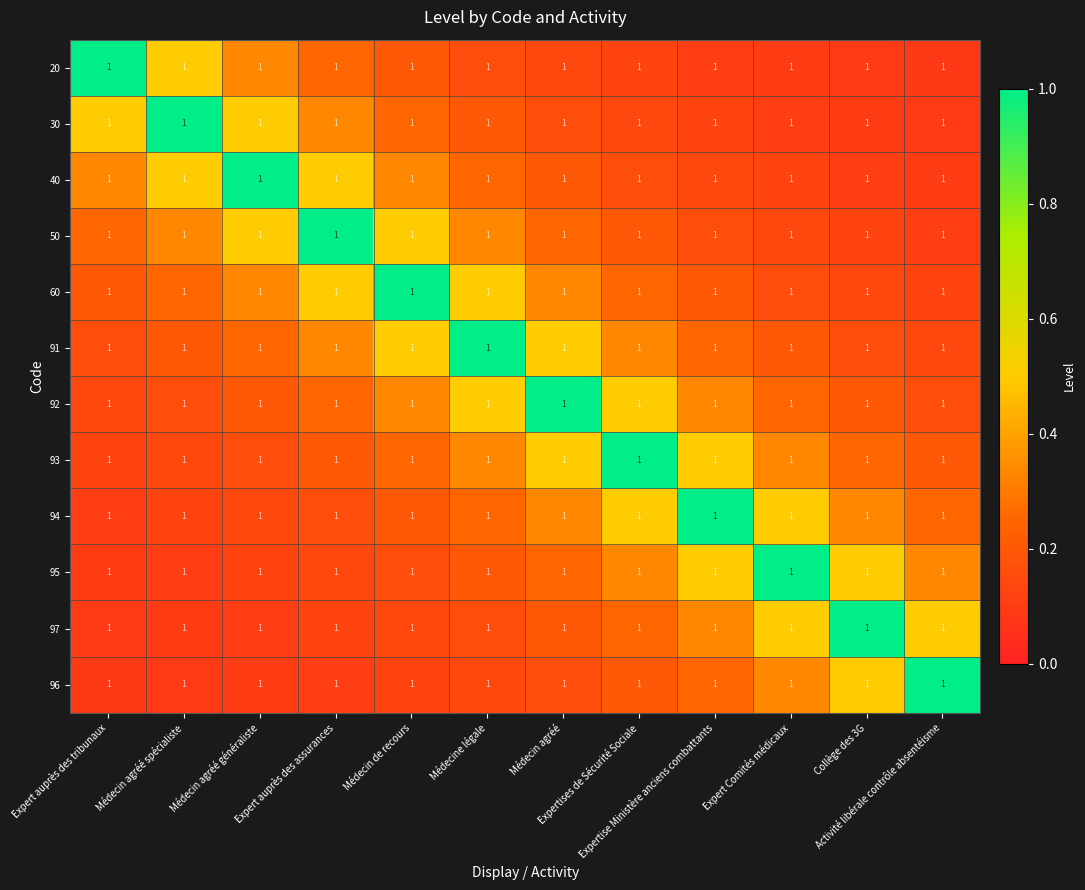

Reading right to left, what are all the values shown in this chart?

20: Activité libérale contrôle absentéisme=1.0	Collège des 3G=1.0	Expert Comités médicaux=1.0	Expertise Ministère anciens combattants=1.0	Expertises de Sécurité Sociale=1.0	Médecin agréé=1.0	Médecine légale=1.0	Médecin de recours=1.0	Expert auprès des assurances=1.0	Médecin agréé généraliste=1.0	Médecin agréé spécialiste=1.0	Expert auprès des tribunaux=1.0
30: Activité libérale contrôle absentéisme=1.0	Collège des 3G=1.0	Expert Comités médicaux=1.0	Expertise Ministère anciens combattants=1.0	Expertises de Sécurité Sociale=1.0	Médecin agréé=1.0	Médecine légale=1.0	Médecin de recours=1.0	Expert auprès des assurances=1.0	Médecin agréé généraliste=1.0	Médecin agréé spécialiste=1.0	Expert auprès des tribunaux=1.0
40: Activité libérale contrôle absentéisme=1.0	Collège des 3G=1.0	Expert Comités médicaux=1.0	Expertise Ministère anciens combattants=1.0	Expertises de Sécurité Sociale=1.0	Médecin agréé=1.0	Médecine légale=1.0	Médecin de recours=1.0	Expert auprès des assurances=1.0	Médecin agréé généraliste=1.0	Médecin agréé spécialiste=1.0	Expert auprès des tribunaux=1.0
50: Activité libérale contrôle absentéisme=1.0	Collège des 3G=1.0	Expert Comités médicaux=1.0	Expertise Ministère anciens combattants=1.0	Expertises de Sécurité Sociale=1.0	Médecin agréé=1.0	Médecine légale=1.0	Médecin de recours=1.0	Expert auprès des assurances=1.0	Médecin agréé généraliste=1.0	Médecin agréé spécialiste=1.0	Expert auprès des tribunaux=1.0
60: Activité libérale contrôle absentéisme=1.0	Collège des 3G=1.0	Expert Comités médicaux=1.0	Expertise Ministère anciens combattants=1.0	Expertises de Sécurité Sociale=1.0	Médecin agréé=1.0	Médecine légale=1.0	Médecin de recours=1.0	Expert auprès des assurances=1.0	Médecin agréé généraliste=1.0	Médecin agréé spécialiste=1.0	Expert auprès des tribunaux=1.0
91: Activité libérale contrôle absentéisme=1.0	Collège des 3G=1.0	Expert Comités médicaux=1.0	Expertise Ministère anciens combattants=1.0	Expertises de Sécurité Sociale=1.0	Médecin agréé=1.0	Médecine légale=1.0	Médecin de recours=1.0	Expert auprès des assurances=1.0	Médecin agréé généraliste=1.0	Médecin agréé spécialiste=1.0	Expert auprès des tribunaux=1.0
92: Activité libérale contrôle absentéisme=1.0	Collège des 3G=1.0	Expert Comités médicaux=1.0	Expertise Ministère anciens combattants=1.0	Expertises de Sécurité Sociale=1.0	Médecin agréé=1.0	Médecine légale=1.0	Médecin de recours=1.0	Expert auprès des assurances=1.0	Médecin agréé généraliste=1.0	Médecin agréé spécialiste=1.0	Expert auprès des tribunaux=1.0
93: Activité libérale contrôle absentéisme=1.0	Collège des 3G=1.0	Expert Comités médicaux=1.0	Expertise Ministère anciens combattants=1.0	Expertises de Sécurité Sociale=1.0	Médecin agréé=1.0	Médecine légale=1.0	Médecin de recours=1.0	Expert auprès des assurances=1.0	Médecin agréé généraliste=1.0	Médecin agréé spécialiste=1.0	Expert auprès des tribunaux=1.0
94: Activité libérale contrôle absentéisme=1.0	Collège des 3G=1.0	Expert Comités médicaux=1.0	Expertise Ministère anciens combattants=1.0	Expertises de Sécurité Sociale=1.0	Médecin agréé=1.0	Médecine légale=1.0	Médecin de recours=1.0	Expert auprès des assurances=1.0	Médecin agréé généraliste=1.0	Médecin agréé spécialiste=1.0	Expert auprès des tribunaux=1.0
95: Activité libérale contrôle absentéisme=1.0	Collège des 3G=1.0	Expert Comités médicaux=1.0	Expertise Ministère anciens combattants=1.0	Expertises de Sécurité Sociale=1.0	Médecin agréé=1.0	Médecine légale=1.0	Médecin de recours=1.0	Expert auprès des assurances=1.0	Médecin agréé généraliste=1.0	Médecin agréé spécialiste=1.0	Expert auprès des tribunaux=1.0
97: Activité libérale contrôle absentéisme=1.0	Collège des 3G=1.0	Expert Comités médicaux=1.0	Expertise Ministère anciens combattants=1.0	Expertises de Sécurité Sociale=1.0	Médecin agréé=1.0	Médecine légale=1.0	Médecin de recours=1.0	Expert auprès des assurances=1.0	Médecin agréé généraliste=1.0	Médecin agréé spécialiste=1.0	Expert auprès des tribunaux=1.0
96: Activité libérale contrôle absentéisme=1.0	Collège des 3G=1.0	Expert Comités médicaux=1.0	Expertise Ministère anciens combattants=1.0	Expertises de Sécurité Sociale=1.0	Médecin agréé=1.0	Médecine légale=1.0	Médecin de recours=1.0	Expert auprès des assurances=1.0	Médecin agréé généraliste=1.0	Médecin agréé spécialiste=1.0	Expert auprès des tribunaux=1.0